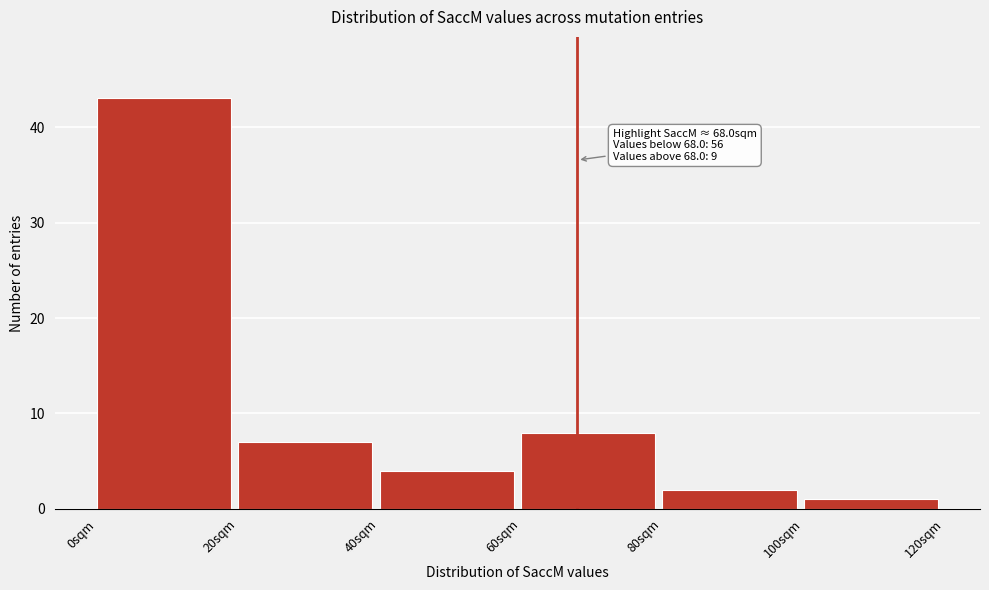

Which range on the x-axis has the tallest bar?

0 to 20